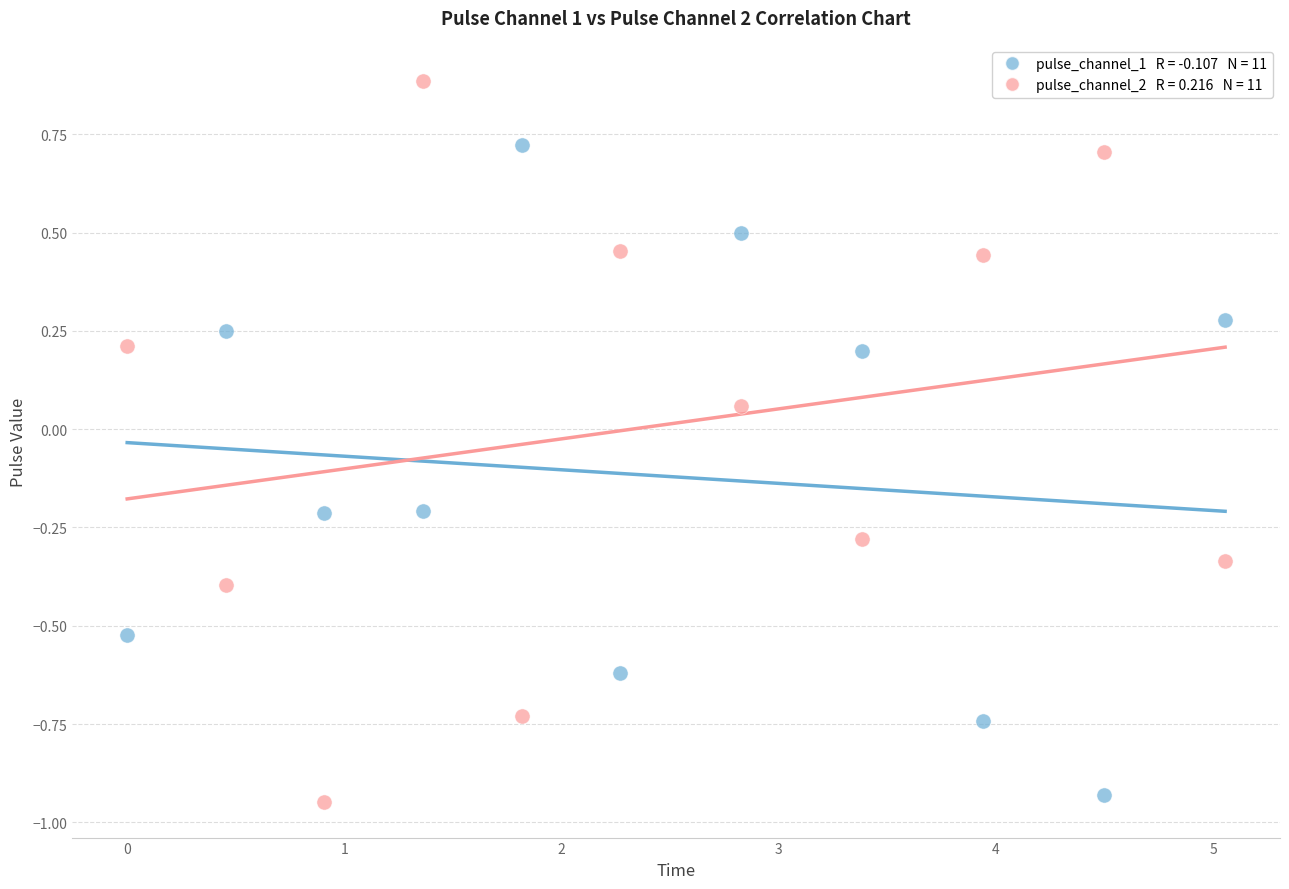

Across all data points, what is the range of Y values (max minus min)?

1.8